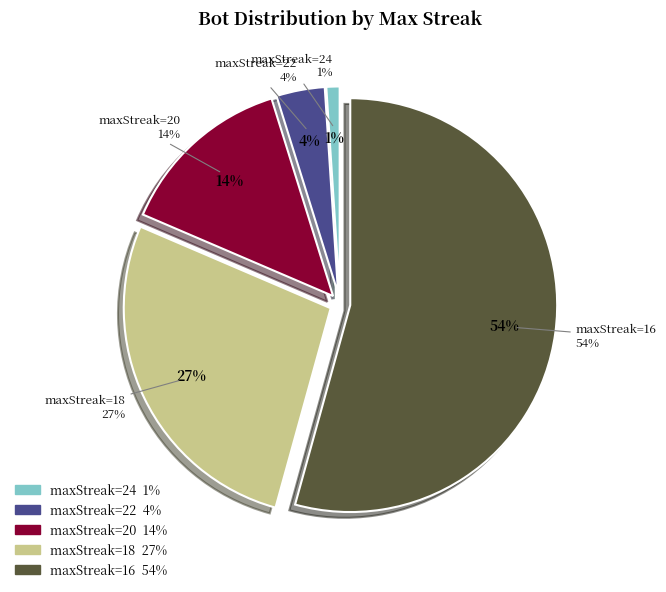

To the nearest percent, what is the average slice percentage?

20%